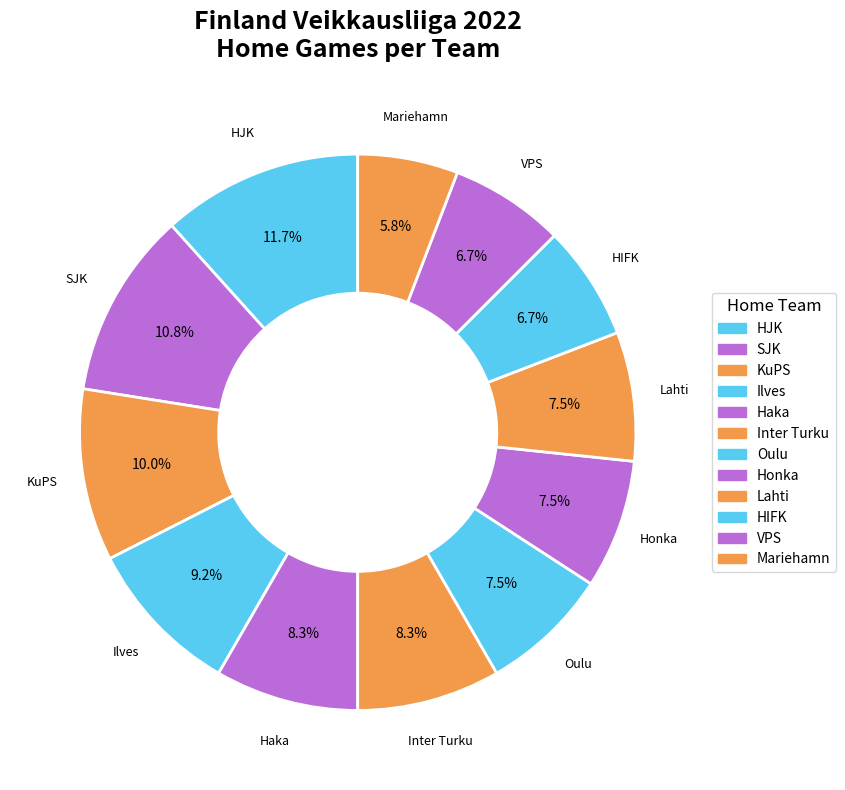

What is the largest slice in the pie chart?

HJK